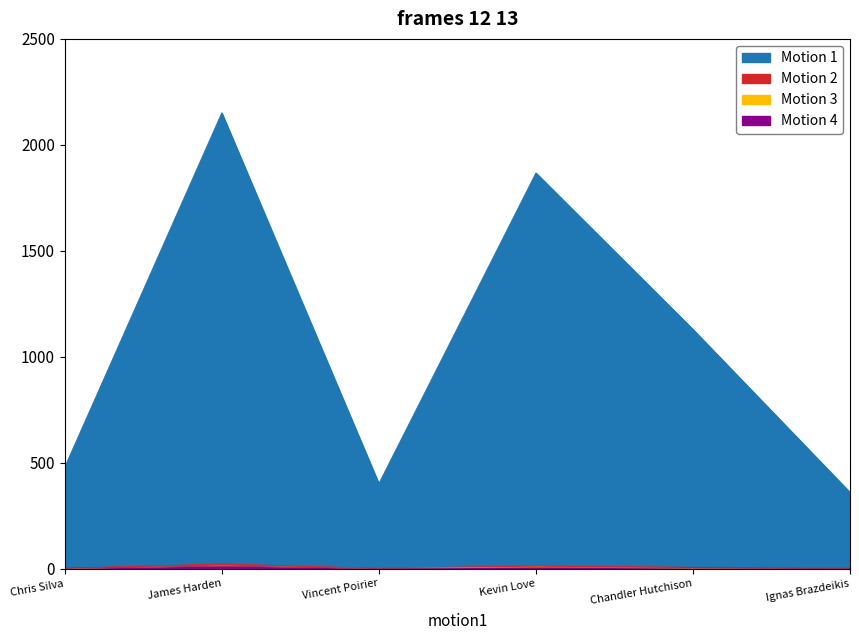

At Chris Silva, list the series in order from largest to smallest.

Motion 1, Motion 2, Motion 4, Motion 3